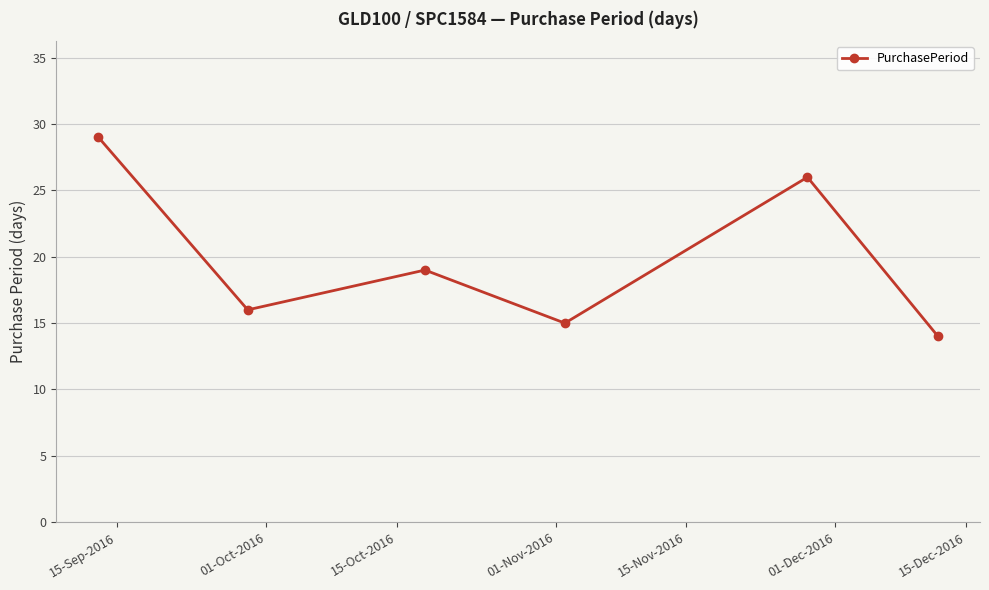

What is the value of the 2nd point from the left?

16